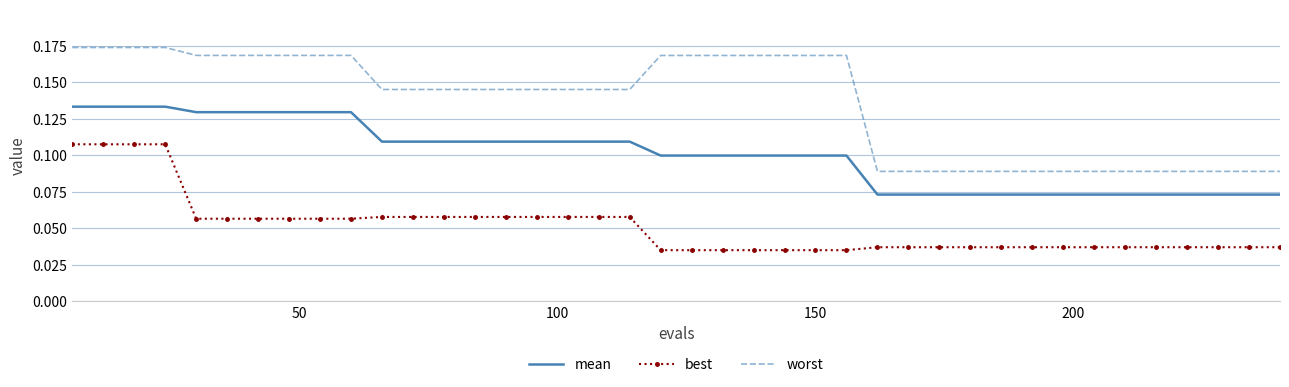

True or false: worst and best cross at least once.

False